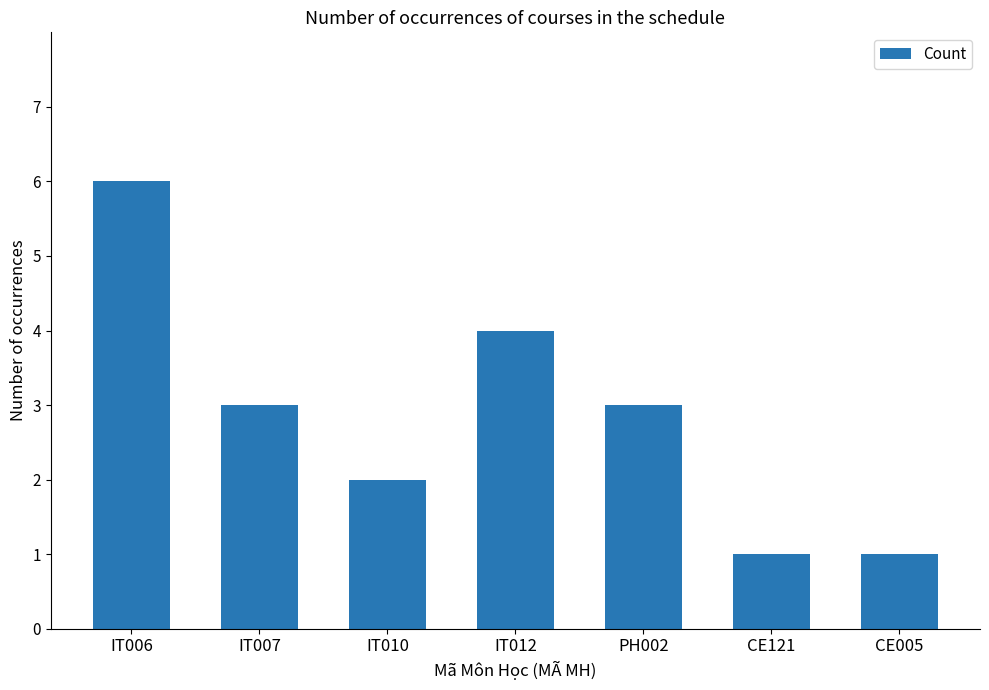

True or false: the data shows 2 at IT010.

True